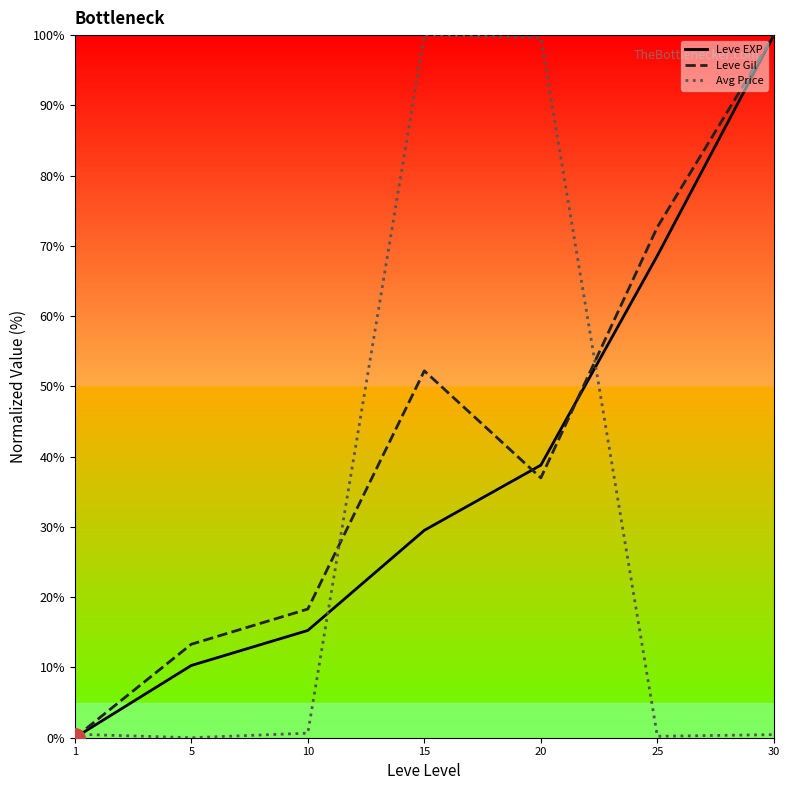

Count the number of data series in this chart.

3